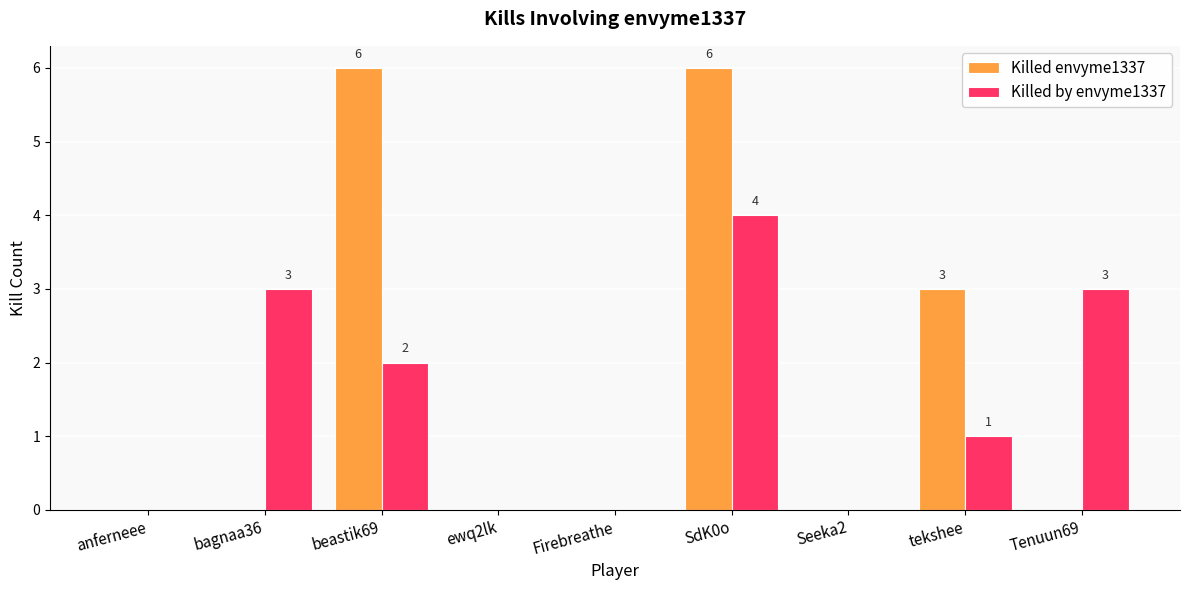

The value of Killed envyme1337 at anferneee is -4. True or false?

False